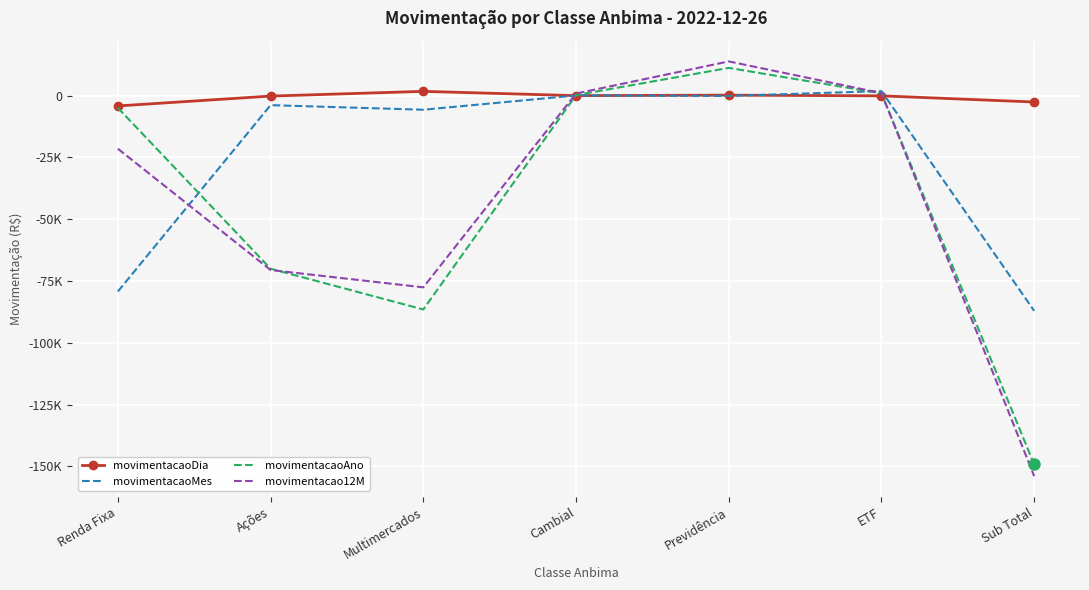

Reading right to left, transcribe all the data shown in this chart.

movimentacaoDia: Sub Total=-2594.4	ETF=-99.9	Previdência=186.3	Cambial=-17.3	Multimercados=1716.1	Ações=-196.5	Renda Fixa=-4183.2
movimentacaoMes: Sub Total=-87072.1	ETF=1826.9	Previdência=-133.4	Cambial=54.5	Multimercados=-5718.5	Ações=-3866.4	Renda Fixa=-79235.3
movimentacaoAno: Sub Total=-149180.6	ETF=892.8	Previdência=11204.8	Cambial=196.0	Multimercados=-86503.6	Ações=-70015.8	Renda Fixa=-4954.9
movimentacao12M: Sub Total=-153921.0	ETF=1004.3	Previdência=13828.9	Cambial=832.1	Multimercados=-77553.9	Ações=-70548.9	Renda Fixa=-21483.5